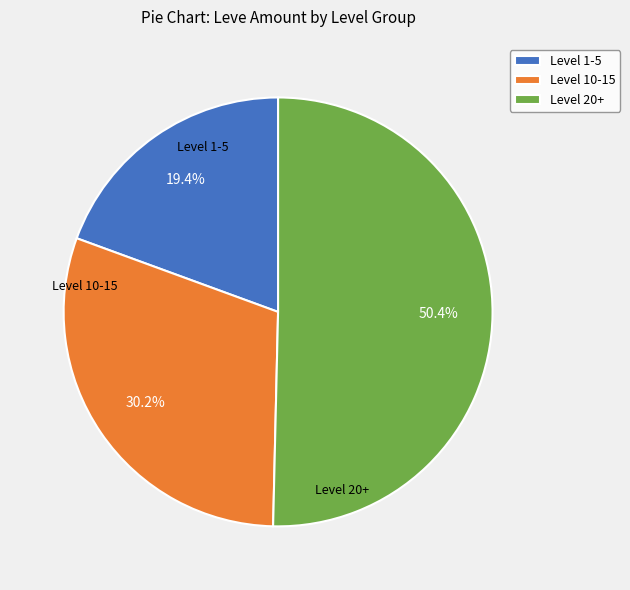

Combined, what portion of the pie is Level 20+ and Level 1-5?

69.8%